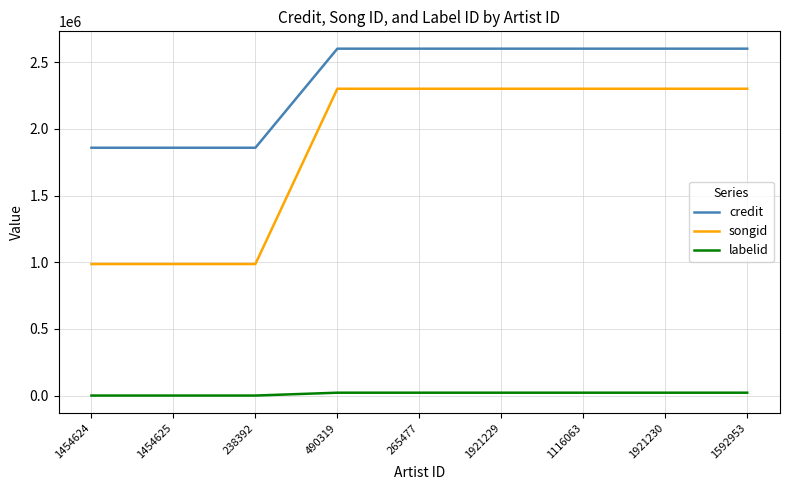

What is the average value of the songid series?

1862924